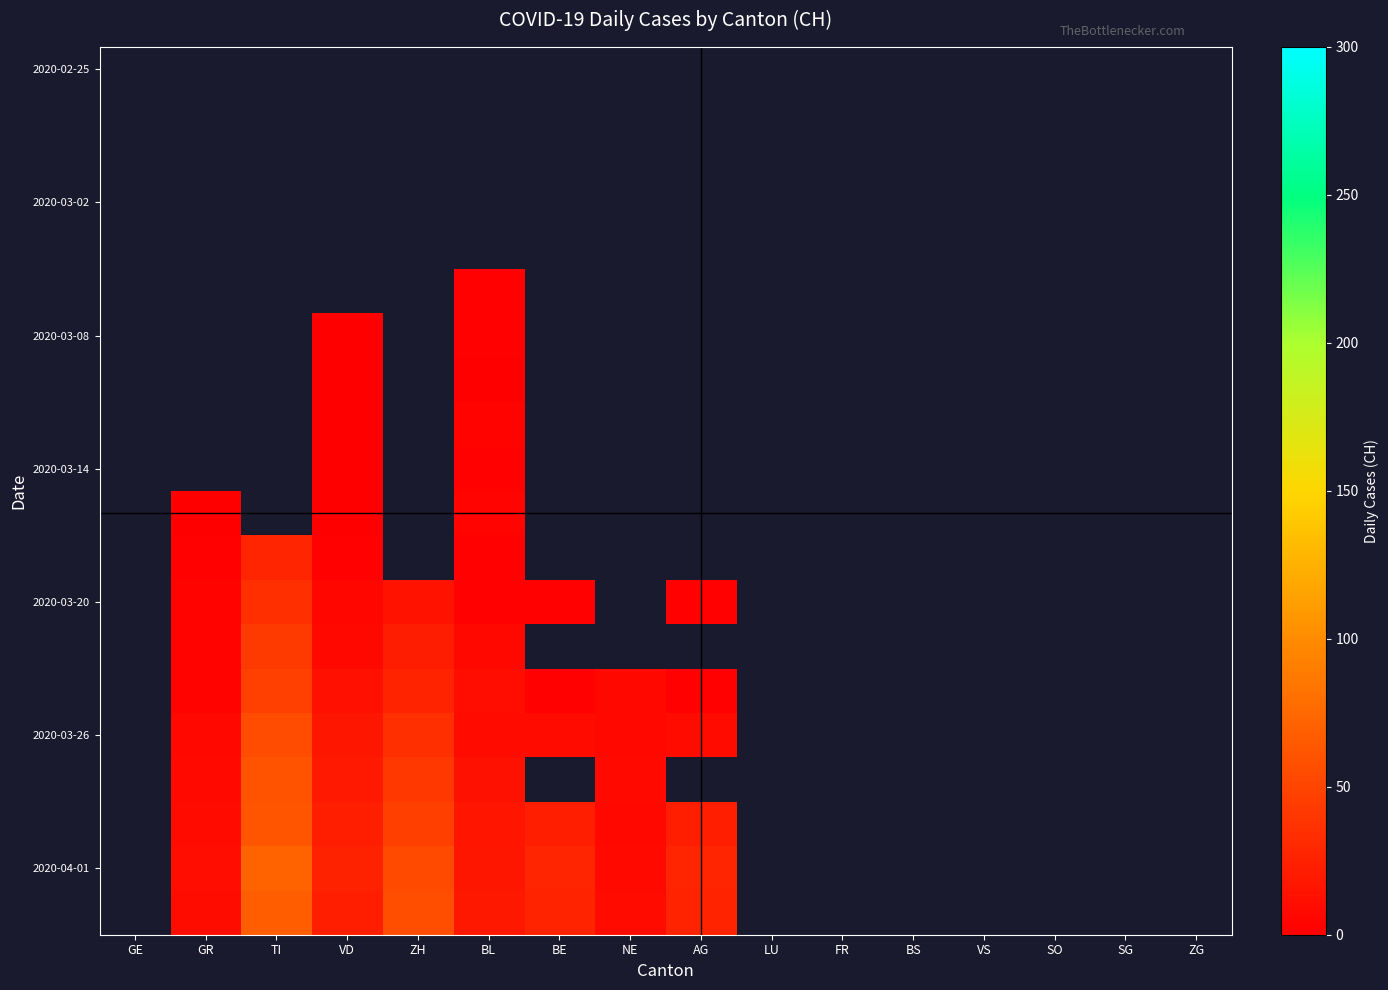

Which category has the highest value across all series?

TI